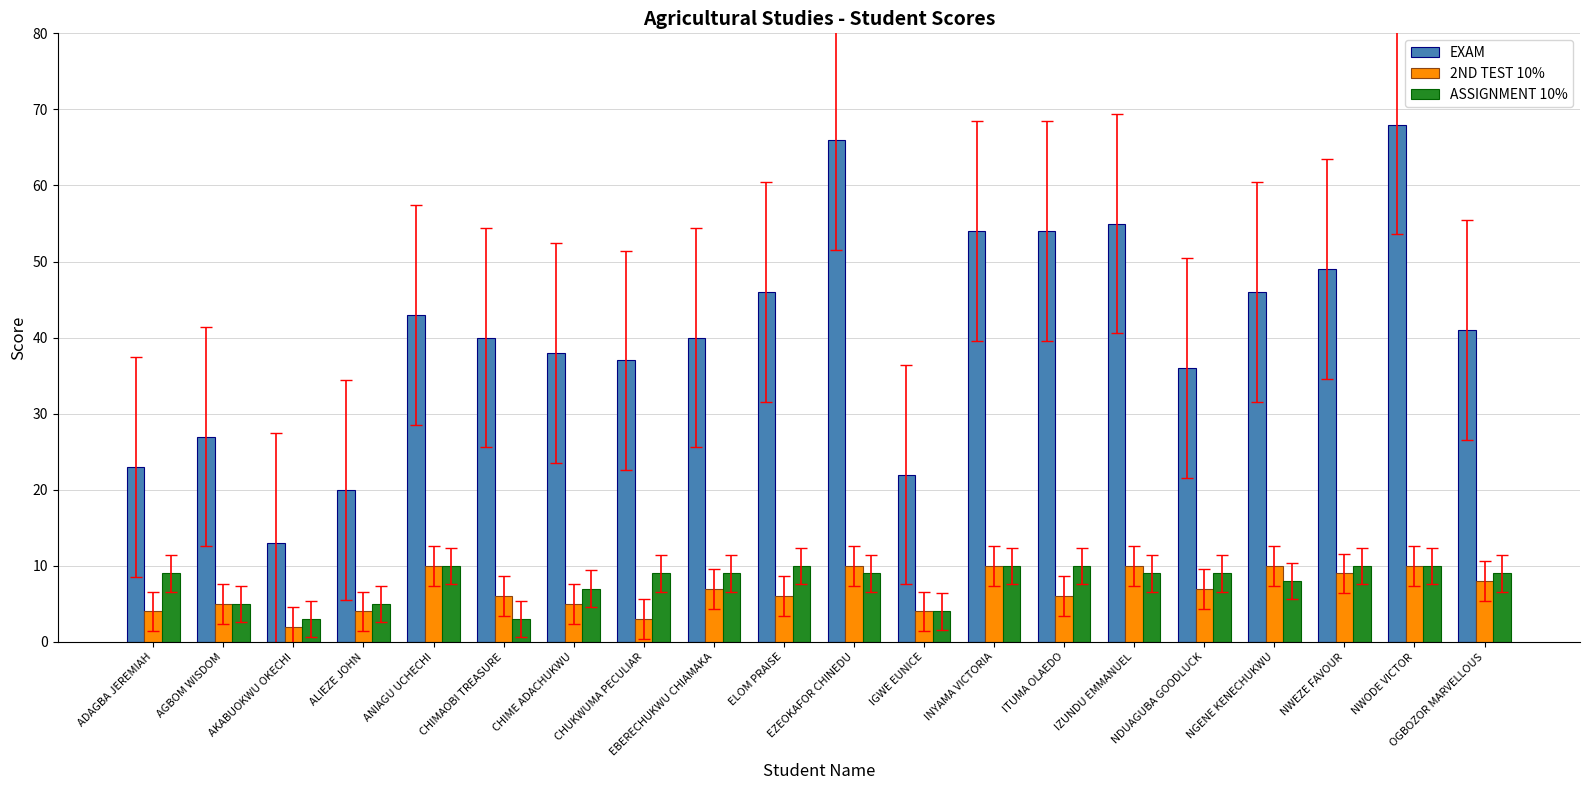

Does the chart contain stacked bars?

No